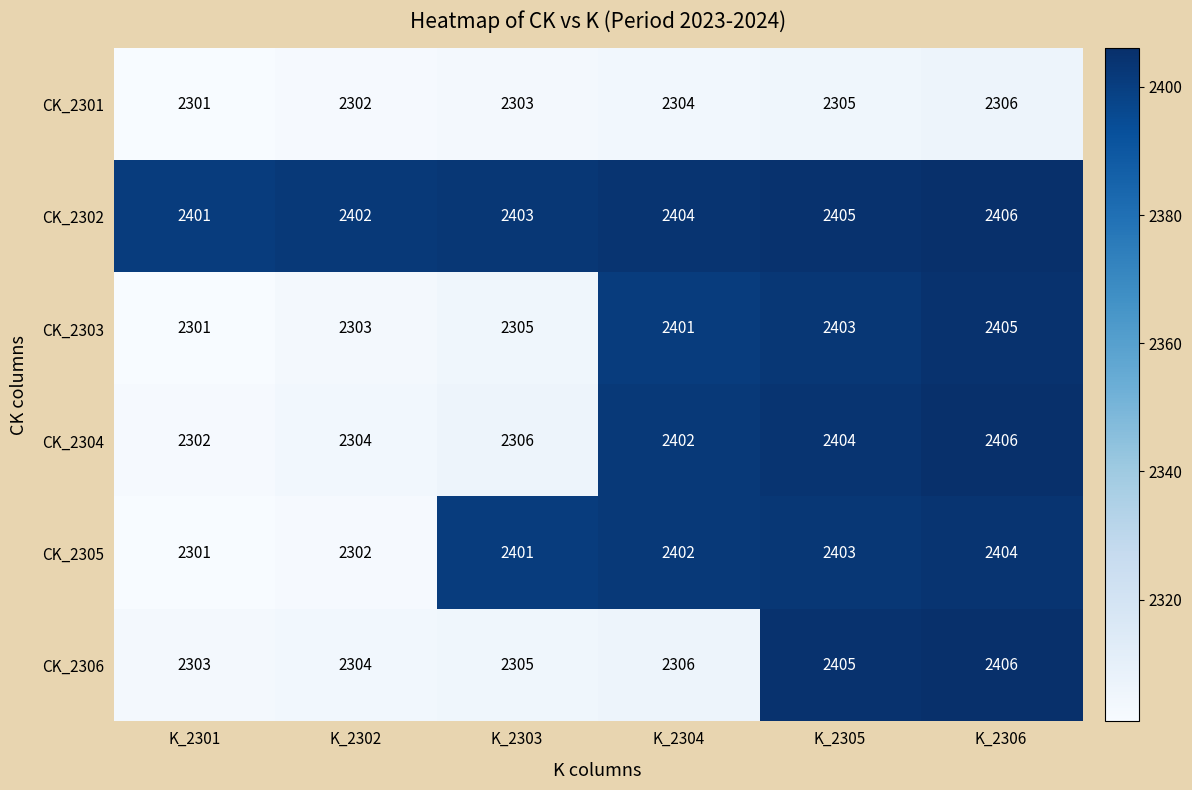

What is the difference between the maximum and minimum values in the CK_2306 series?

103